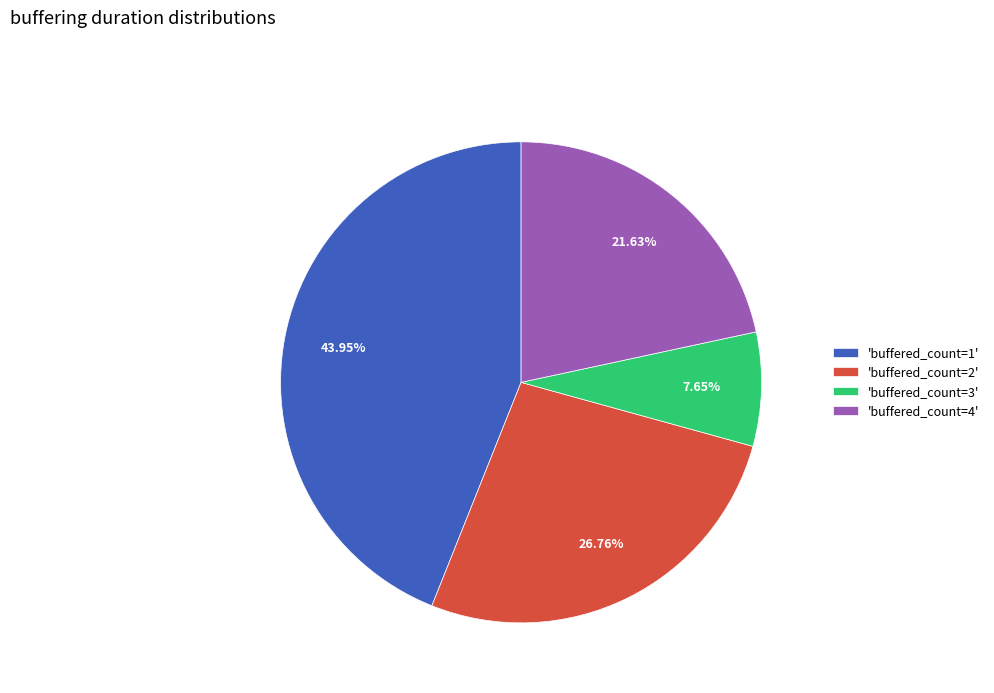

How many segments does this pie chart have?

4